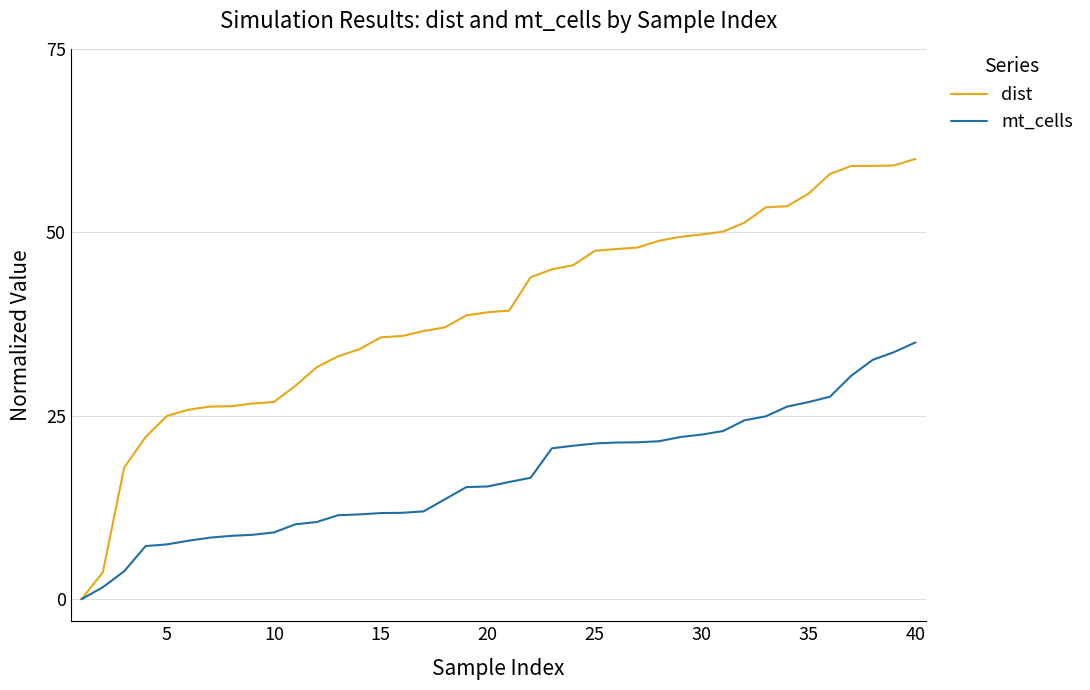

What are all the series names shown in the legend?

dist, mt_cells